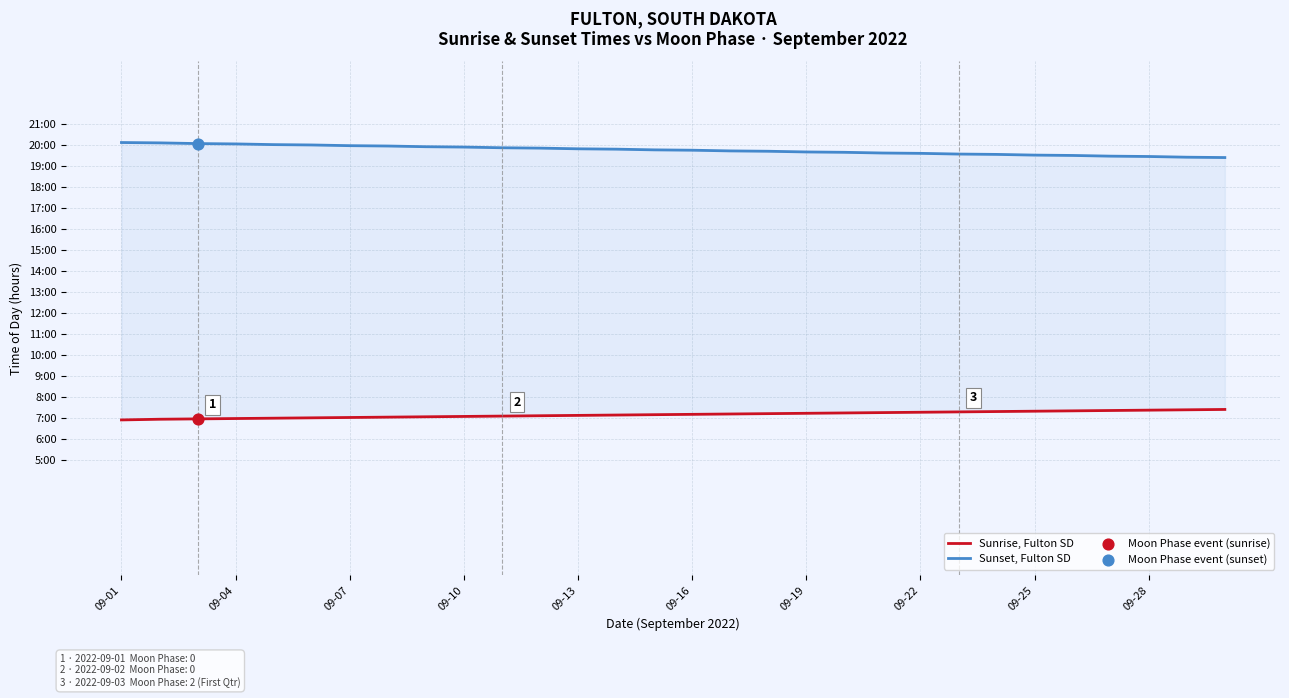

Which series has the largest Y range (max minus min)?

Sunset, Fulton SD